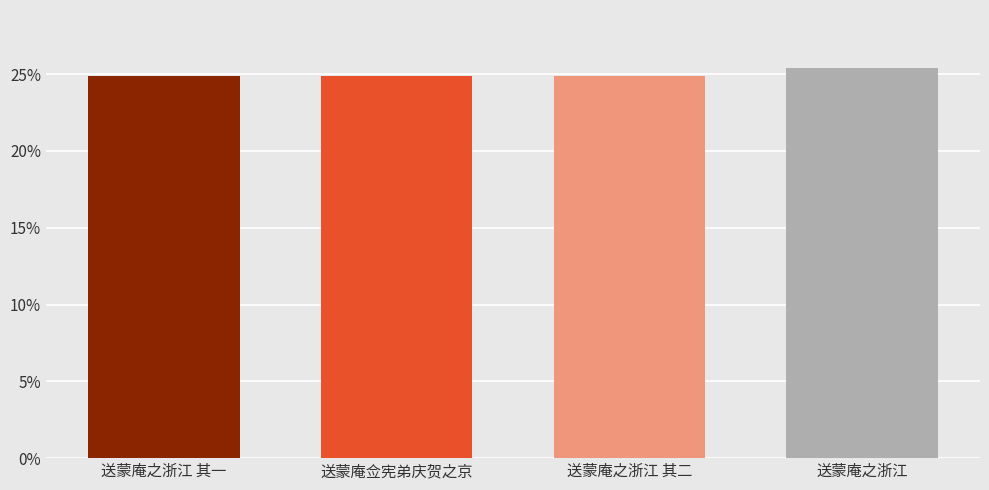

Which category has the highest value across all series?

送蒙庵之浙江